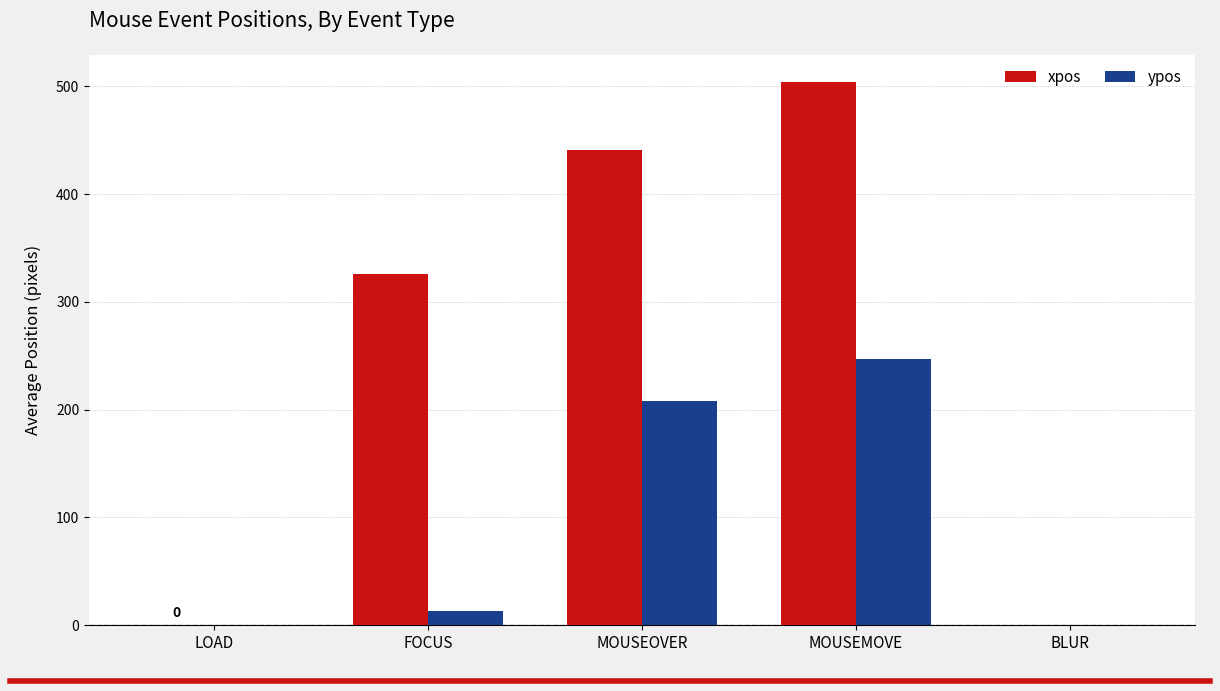

What is the sum of all xpos values?

1271